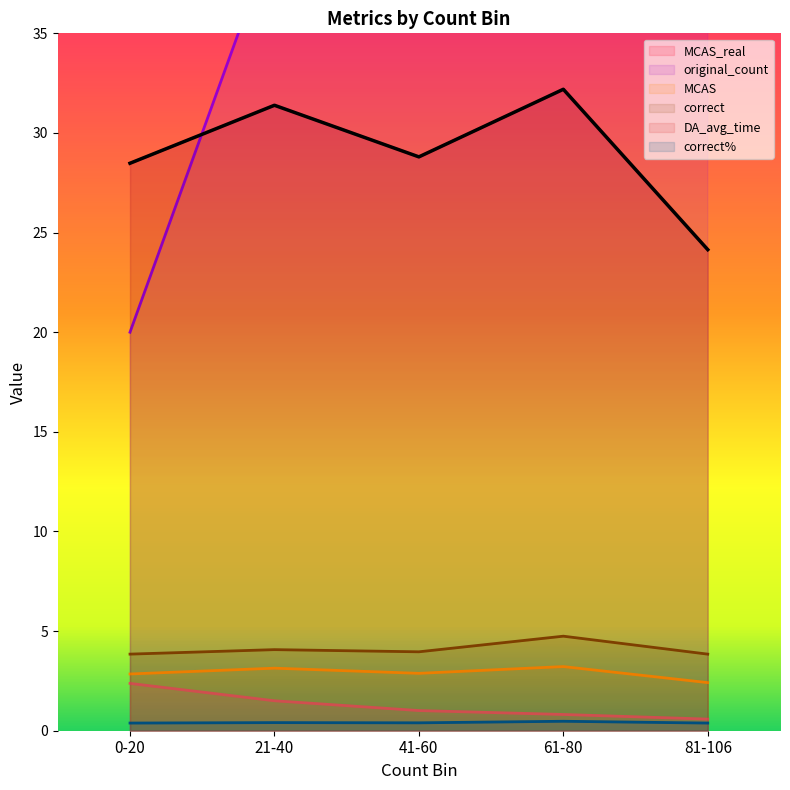

List the labels in order of correct% value, smallest first.

81-106, 0-20, 41-60, 21-40, 61-80